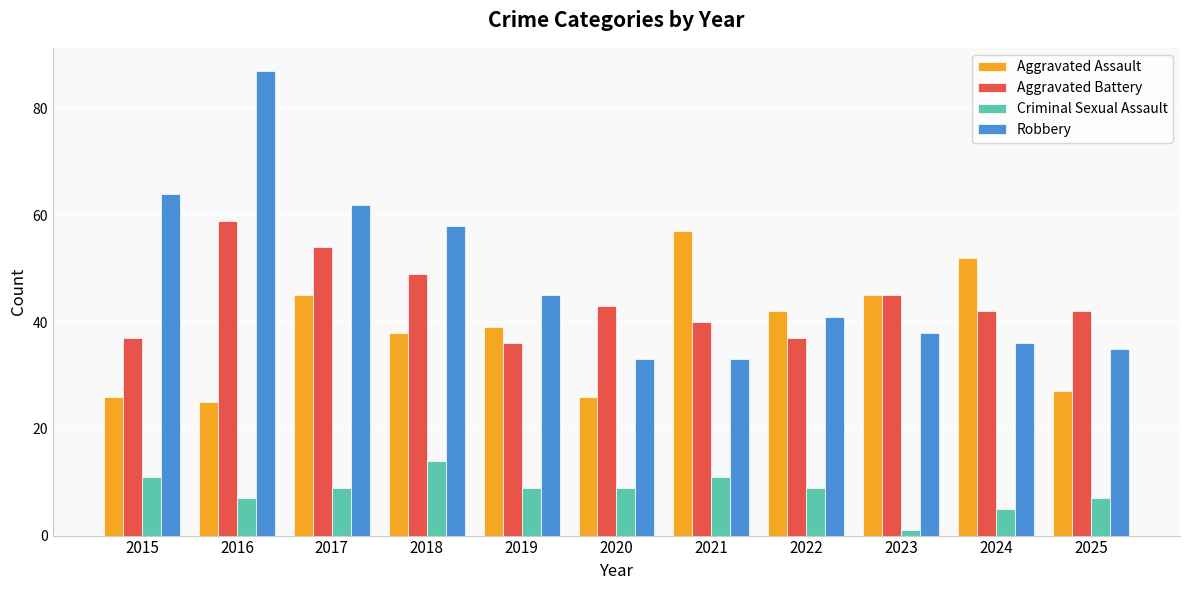

The Aggravated Assault series shows 27 at 2022. True or false?

False